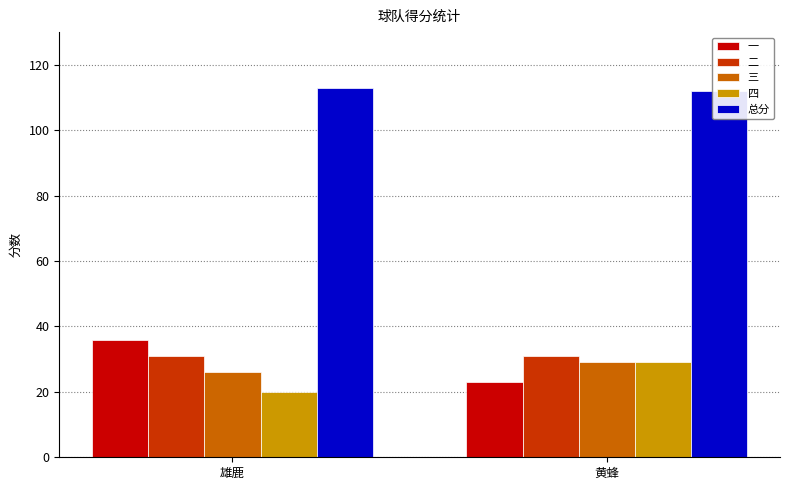

What is the greatest value displayed?

113